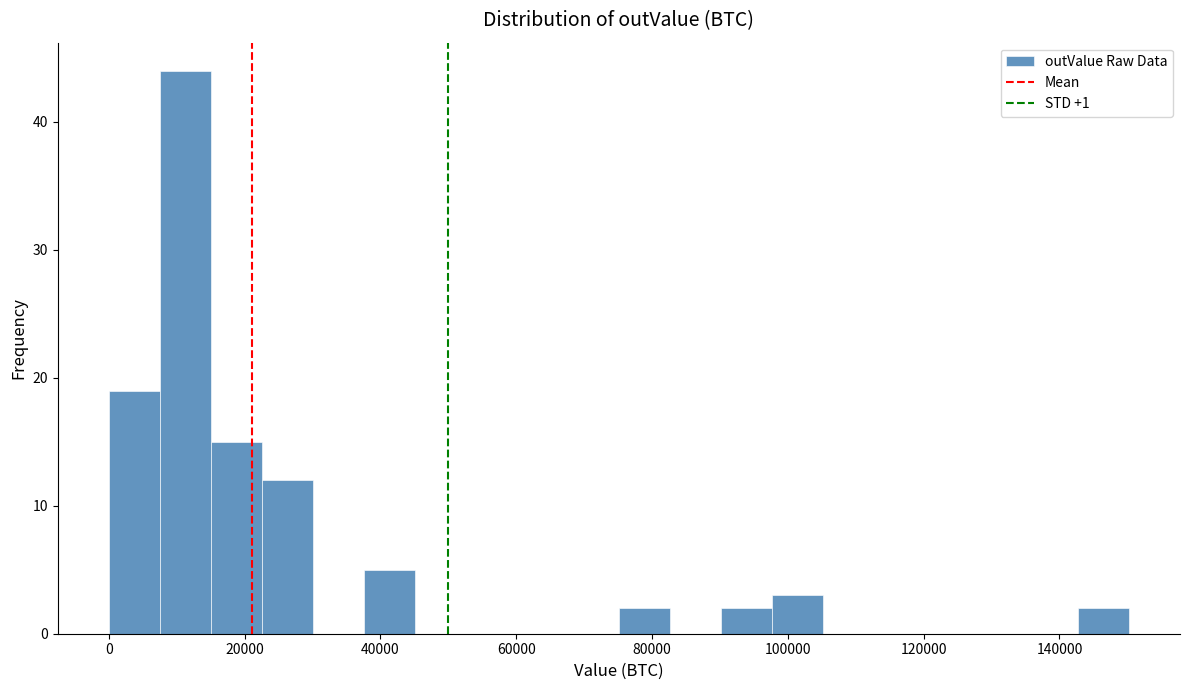

Read against the x-axis, roughly where is the centre of the tallest bar?

12000